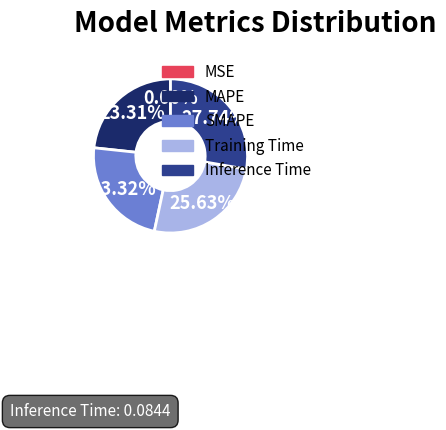

The Training Time slice represents 32% of the pie. True or false?

False